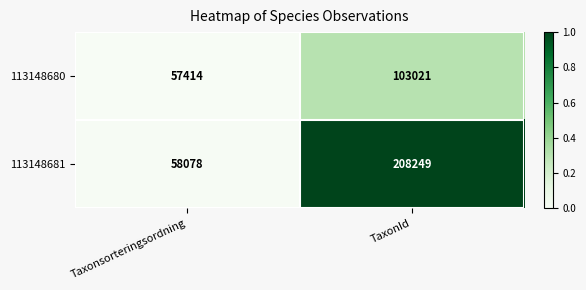

At which category is the sum across all series the highest?

TaxonId